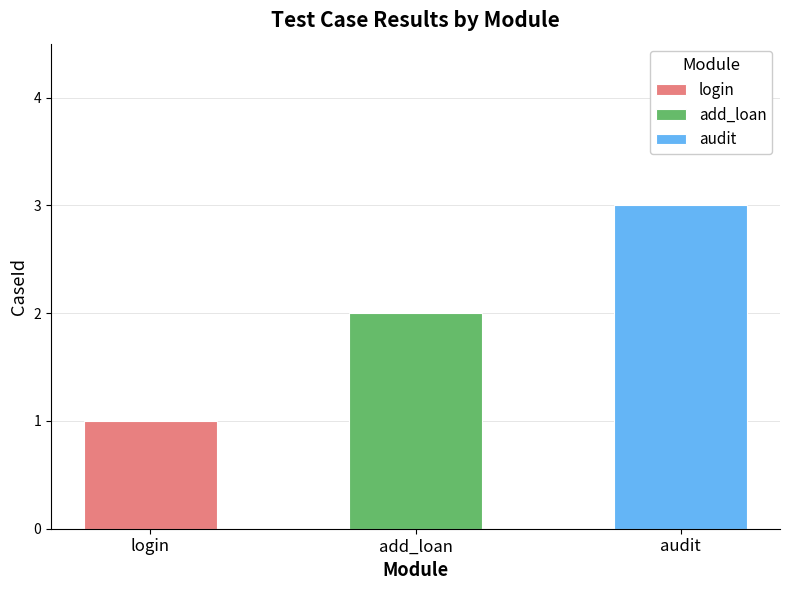

Are the bars horizontal?

No